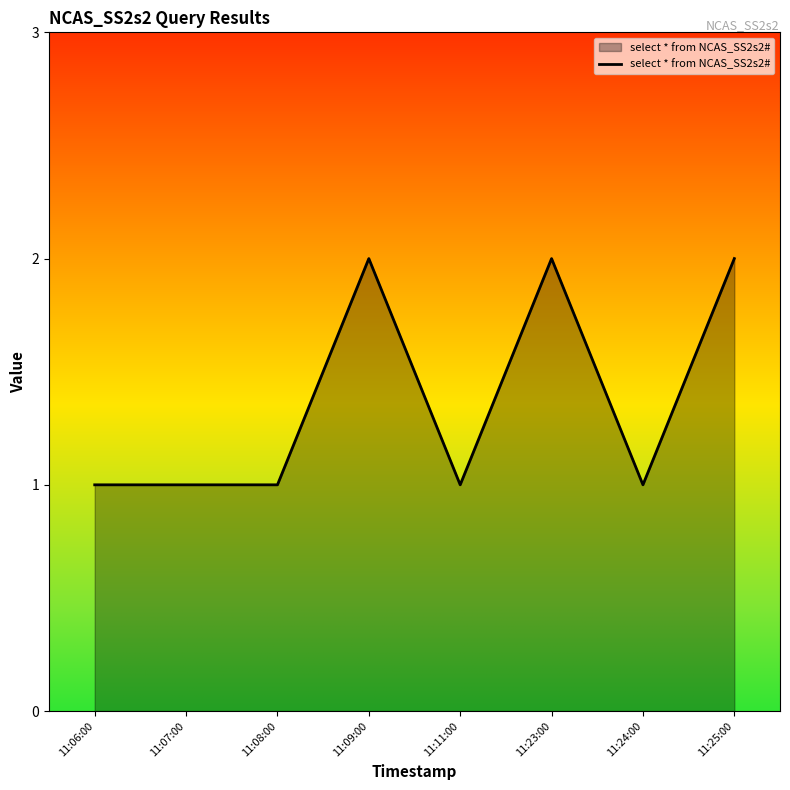

True or false: there are more than 1 points higher than both neighbors.

True